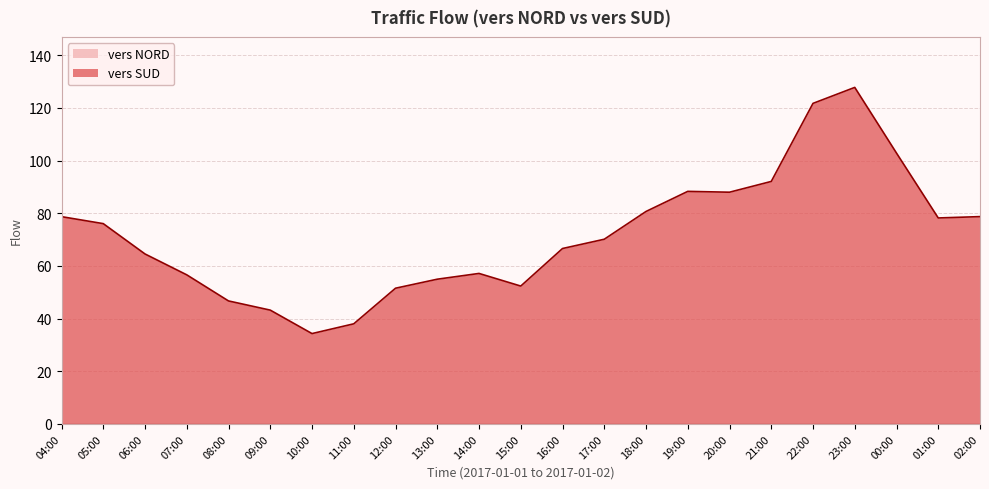

What is the average value?

71.7